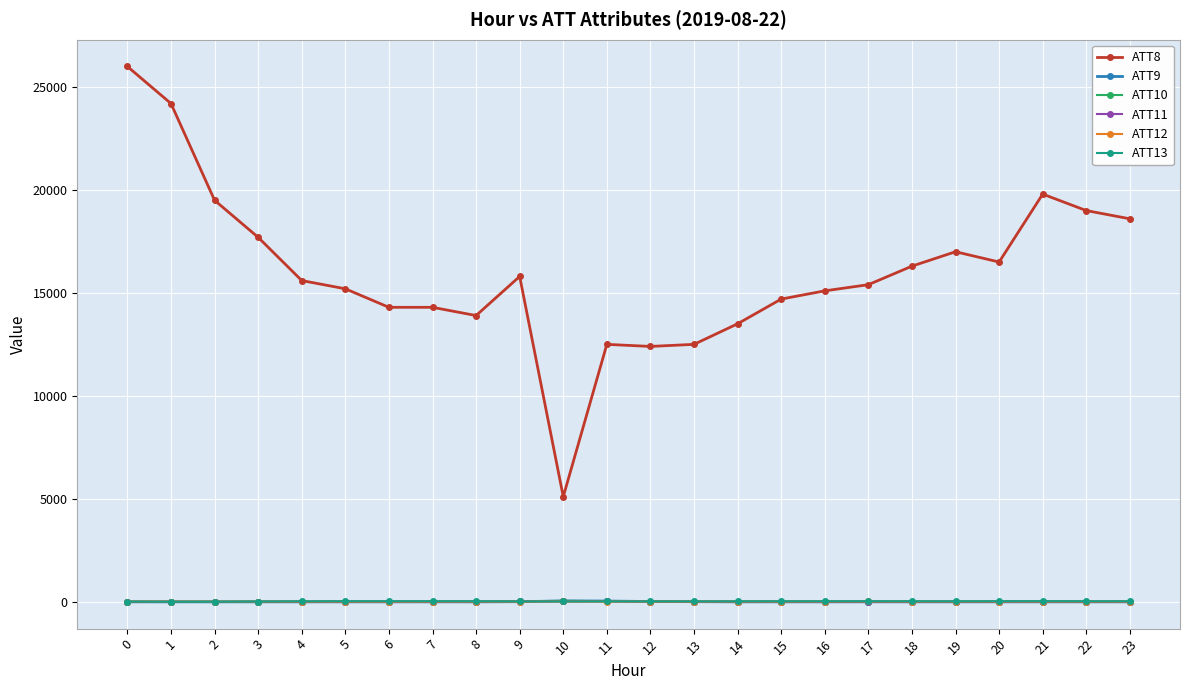

True or false: ATT8 and ATT9 cross at least once.

False